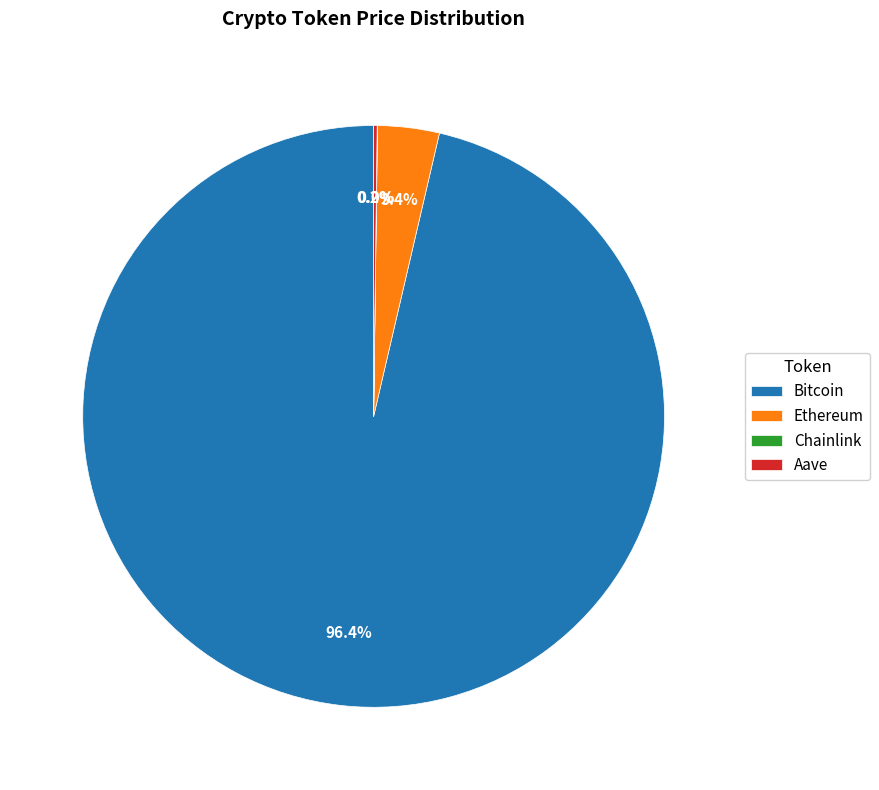

Do Ethereum and Bitcoin together represent more than half of the pie?

Yes